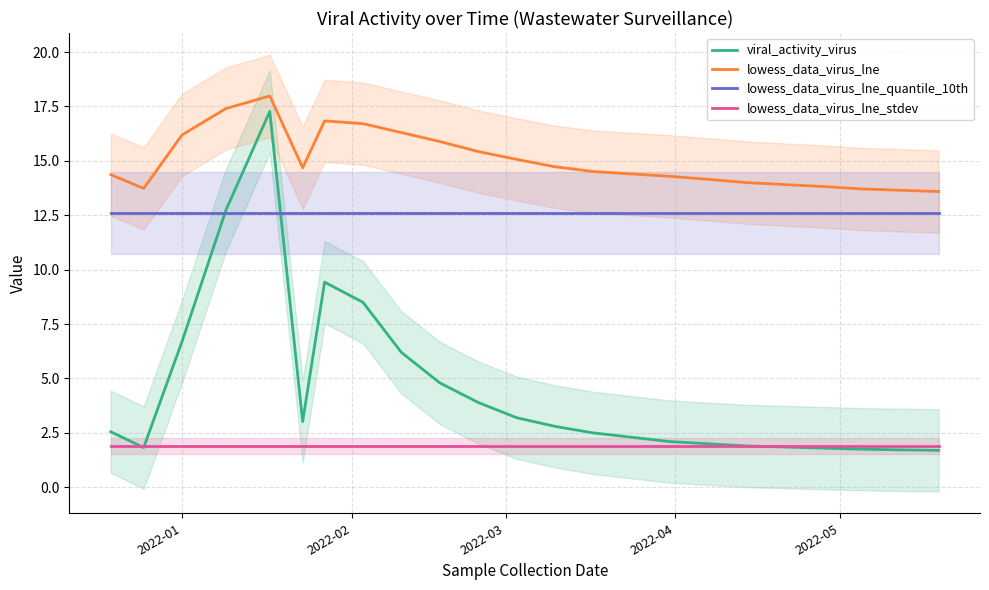

What is the minimum value for lowess_data_virus_lne_quantile_10th?

12.6